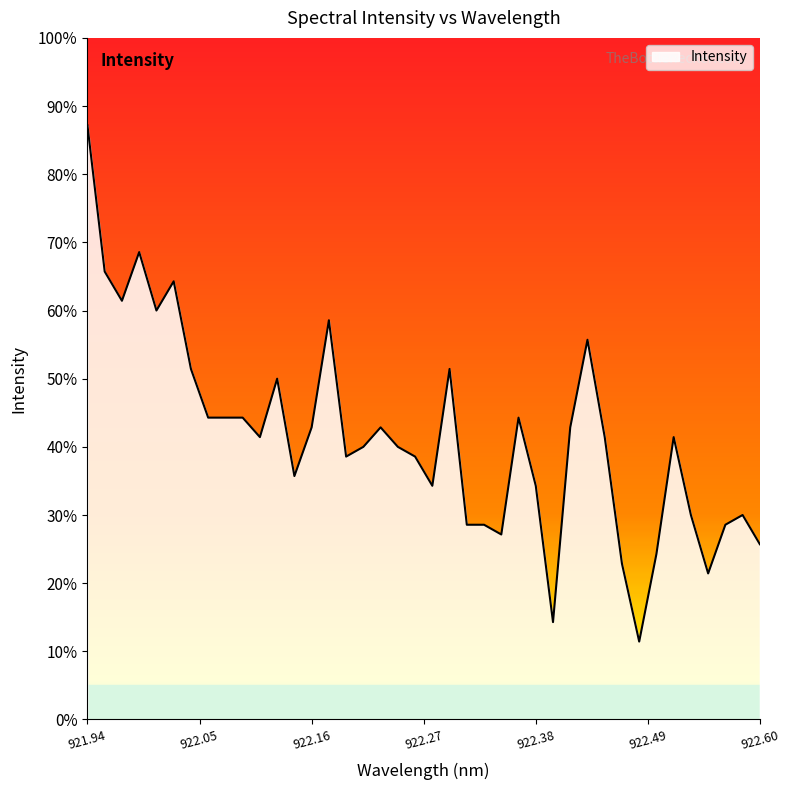

What is the greatest value displayed?

87.1